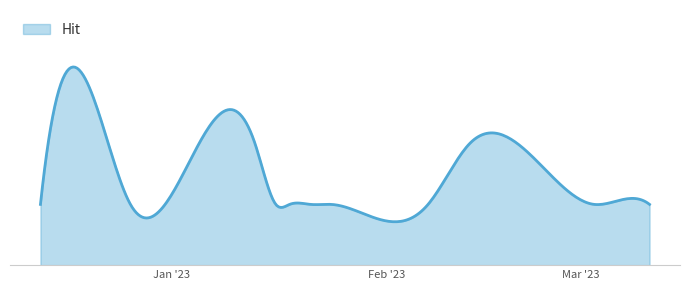

Does the chart display data point markers on the line(s)?

No